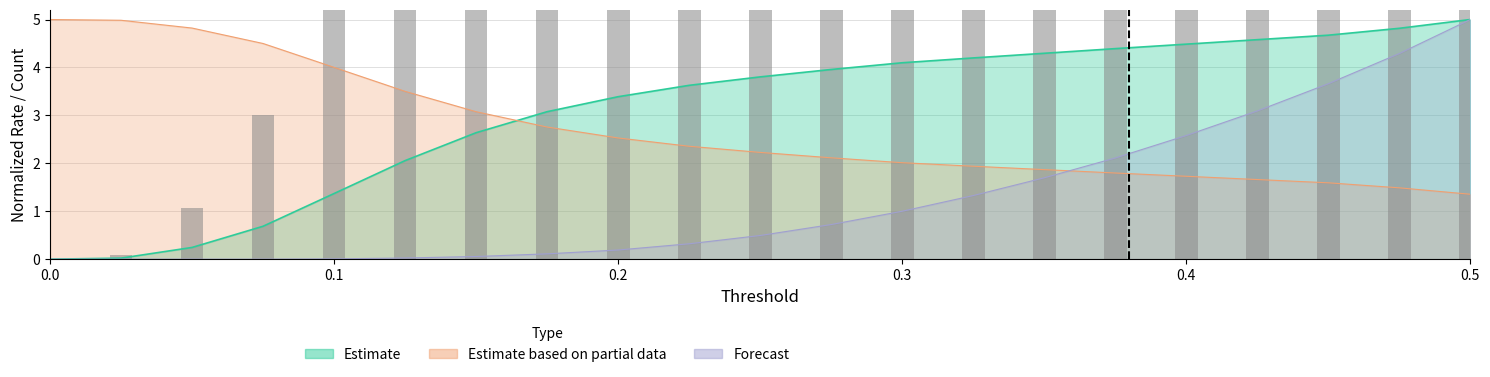

Reading left to right, extract all data points from this chart.

TPs: 0.0	0.0	0.2	0.7	1.4	2.1	2.6	3.1	3.4	3.6	3.8	4.0	4.1	4.2	4.3	4.4	4.5	4.6	4.7	4.8	5.0
FNs: 5.0	5.0	4.8	4.5	4.0	3.5	3.1	2.8	2.5	2.4	2.2	2.1	2.0	1.9	1.9	1.8	1.7	1.7	1.6	1.5	1.4
FPs: 0.0	0.0	0.0	0.0	0.0	0.0	0.1	0.1	0.2	0.3	0.5	0.7	1.0	1.3	1.7	2.1	2.6	3.1	3.7	4.3	5.0
TP-R: 0.0	0.1	1.1	3.0	6.0	9.0	11.5	13.5	14.8	15.9	16.6	17.3	17.9	18.4	18.8	19.2	19.6	20.0	20.4	21.1	21.9